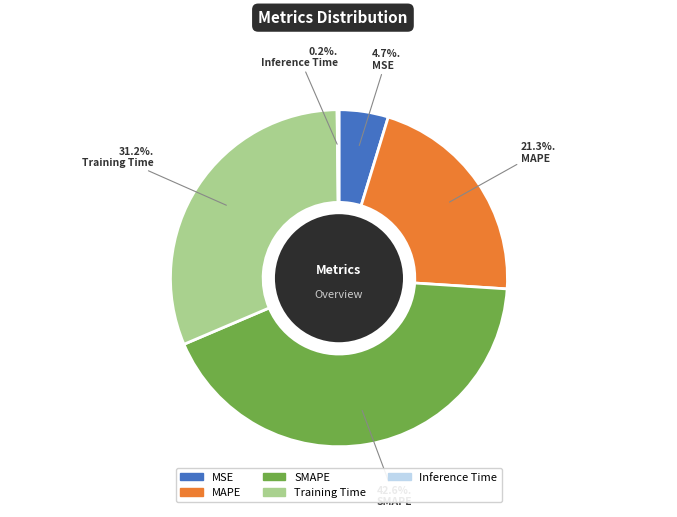

Is there any slice that represents more than half of the pie?

No